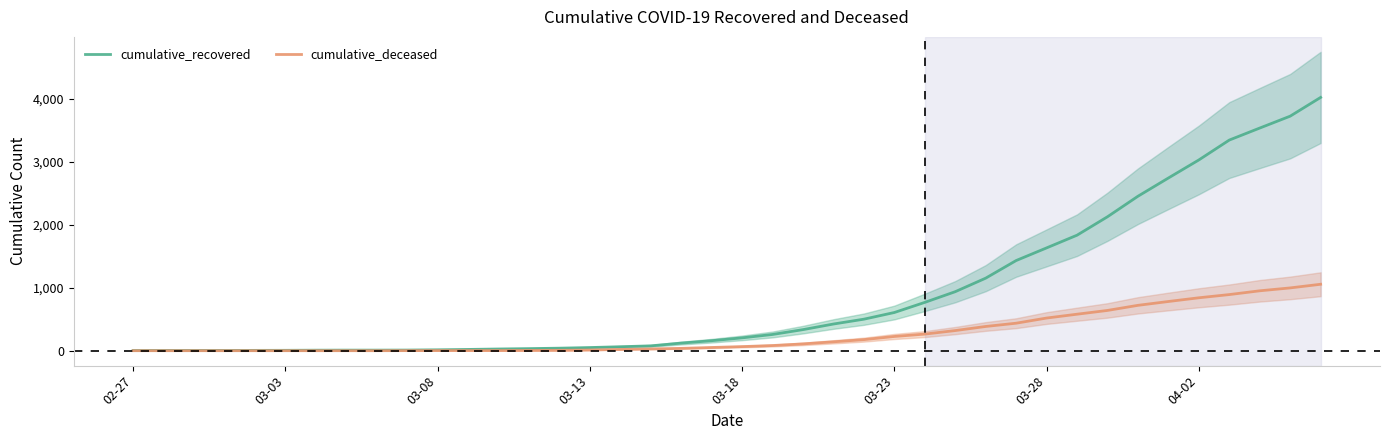

What is the highest value of the cumulative_deceased series?

1056